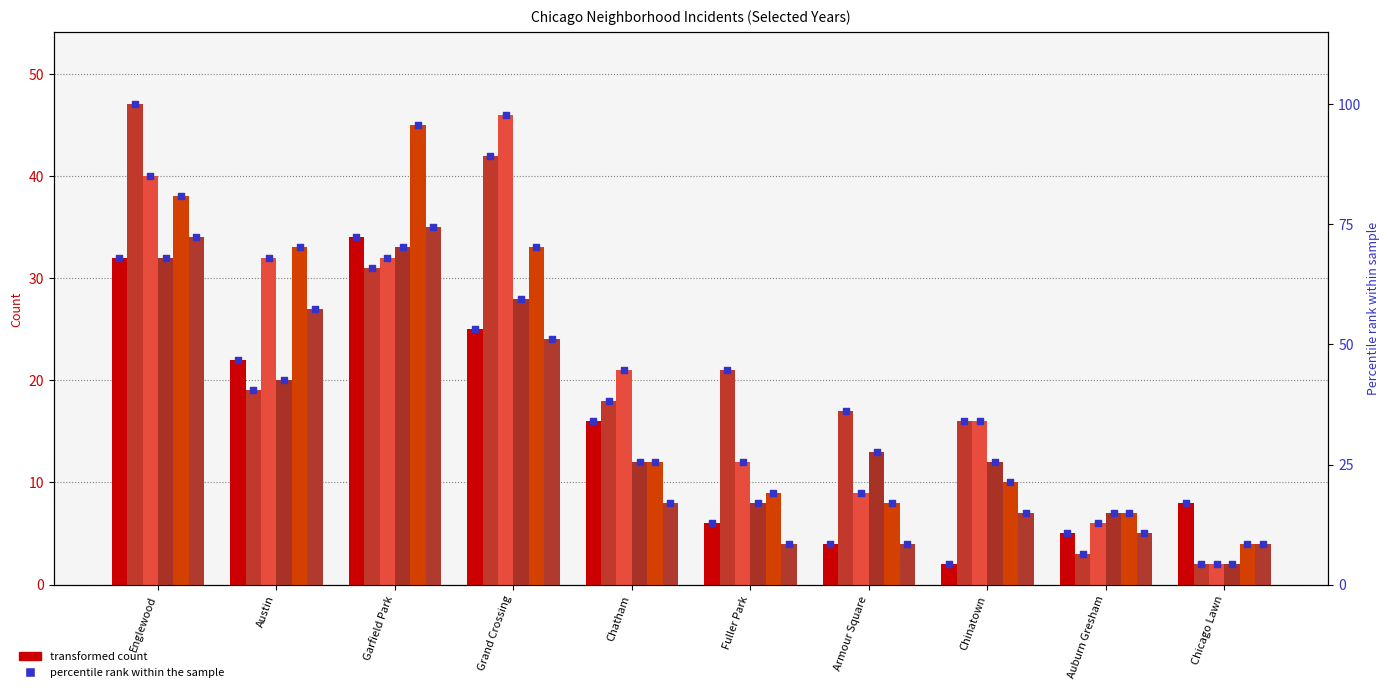

Between Englewood and Garfield Park, which is larger?

Garfield Park